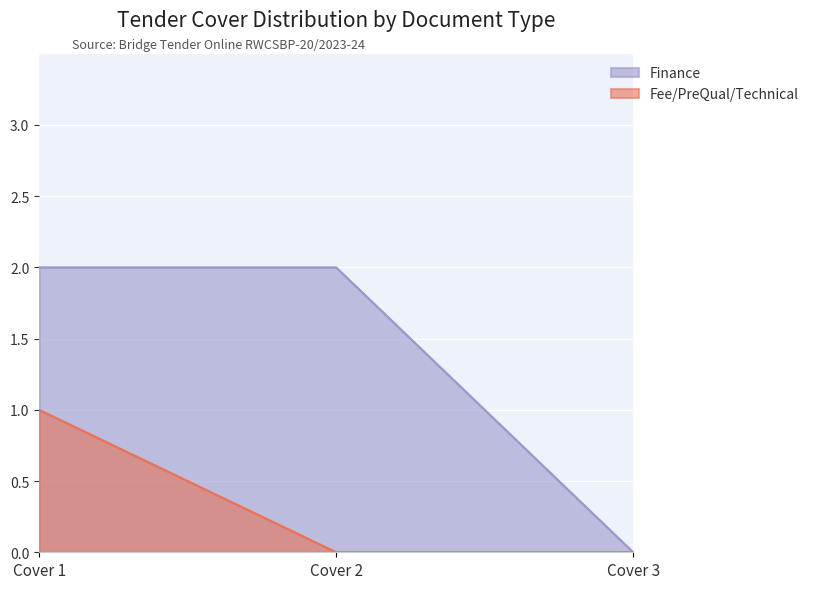

Which label corresponds to the smallest value in the chart?

Cover 2